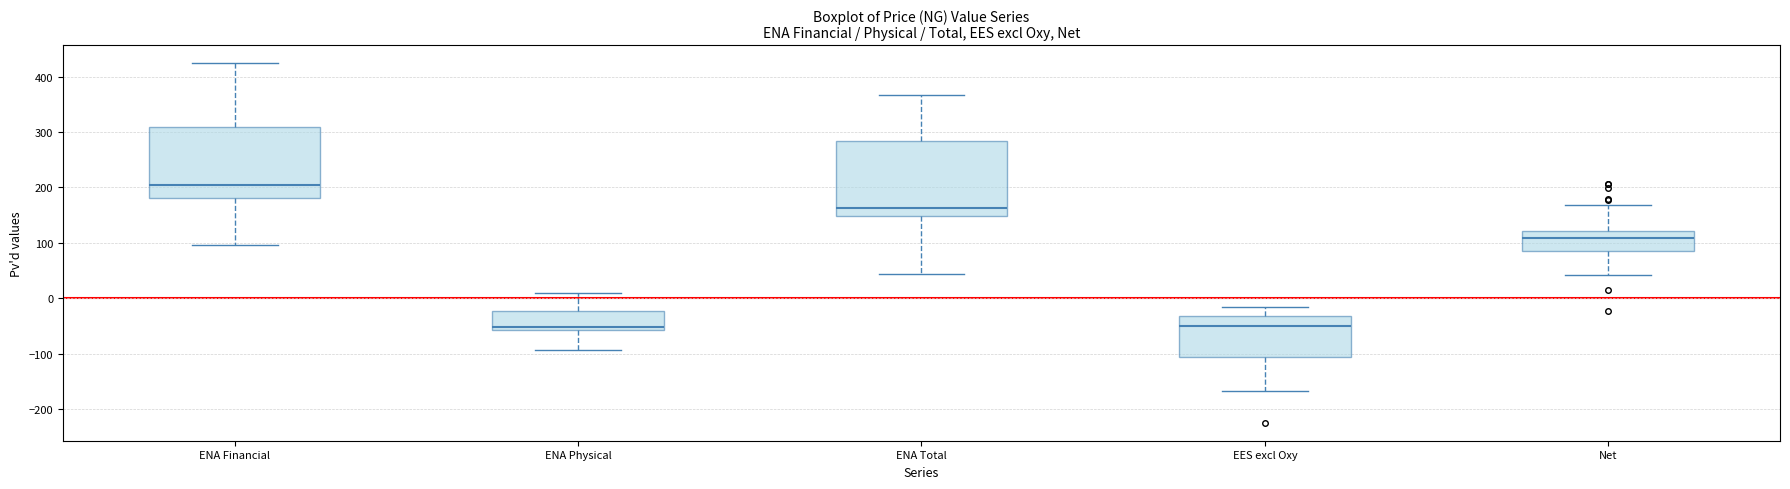

Where does the median line of the box for EES excl Oxy sit on the y-axis? The values are not printed on the chart, so give them approximately, as read against the axis.

-50